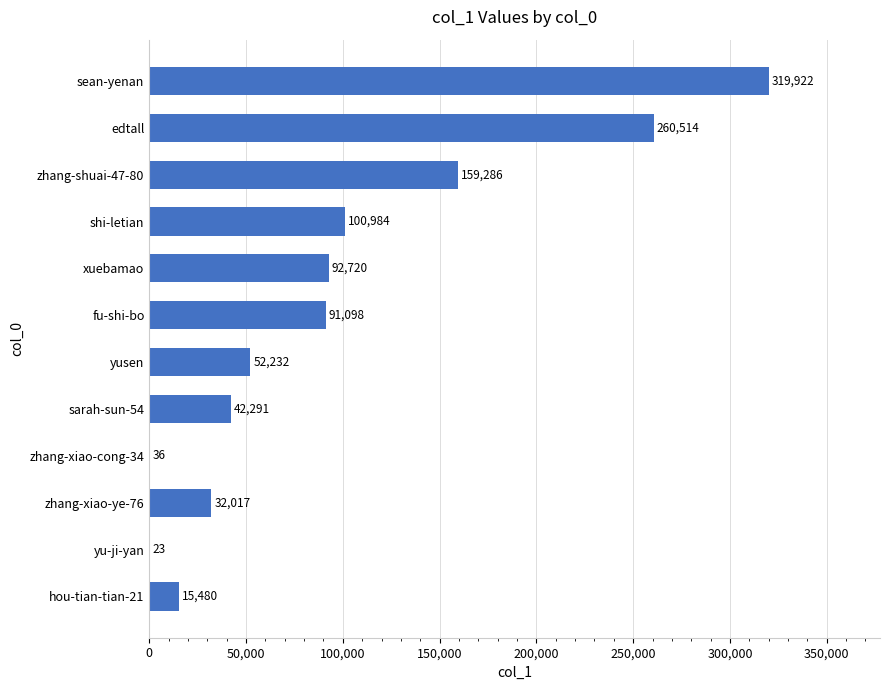

Are the bars horizontal?

Yes